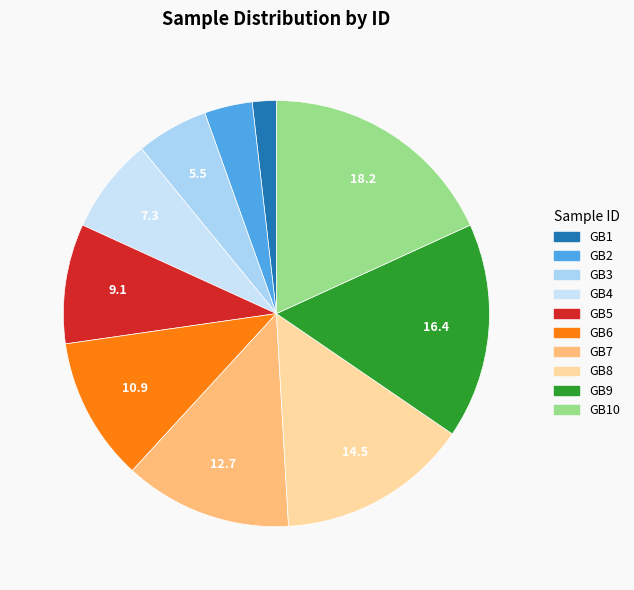

Is the sum of GB5 and GB10 greater than half?

No